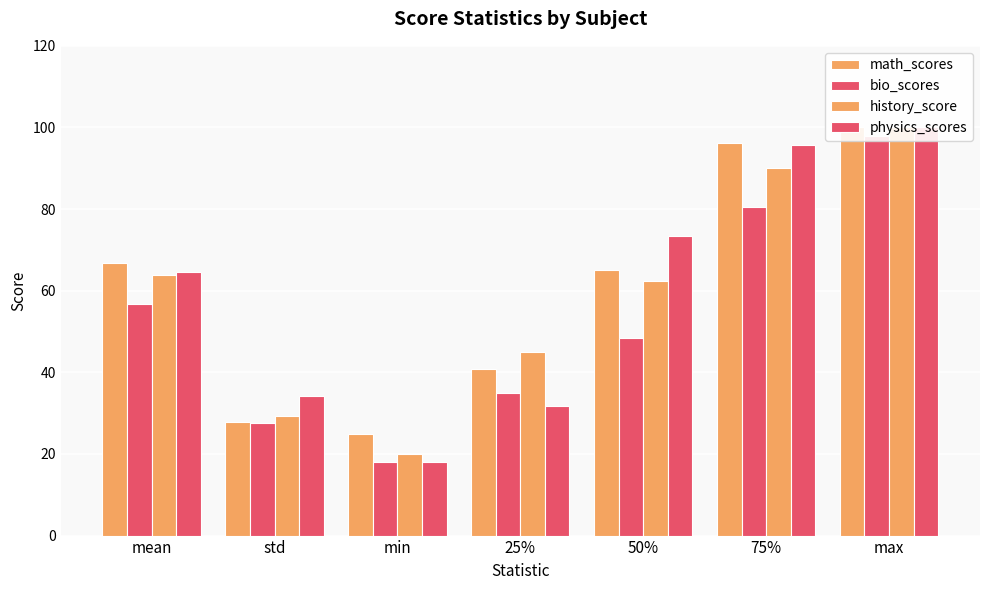

What is the value of the physics_scores bar at the 1st from the left?

64.6